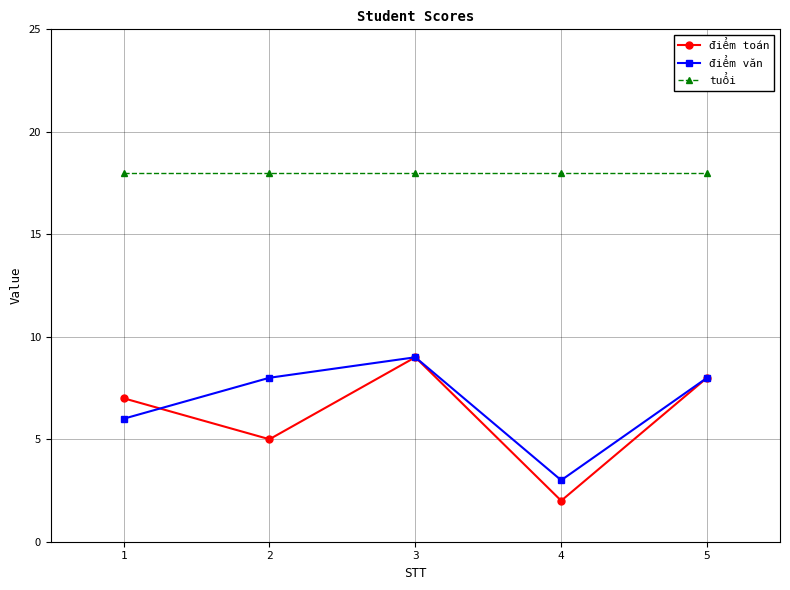

What is the spread (max minus min) of values at 4?

16